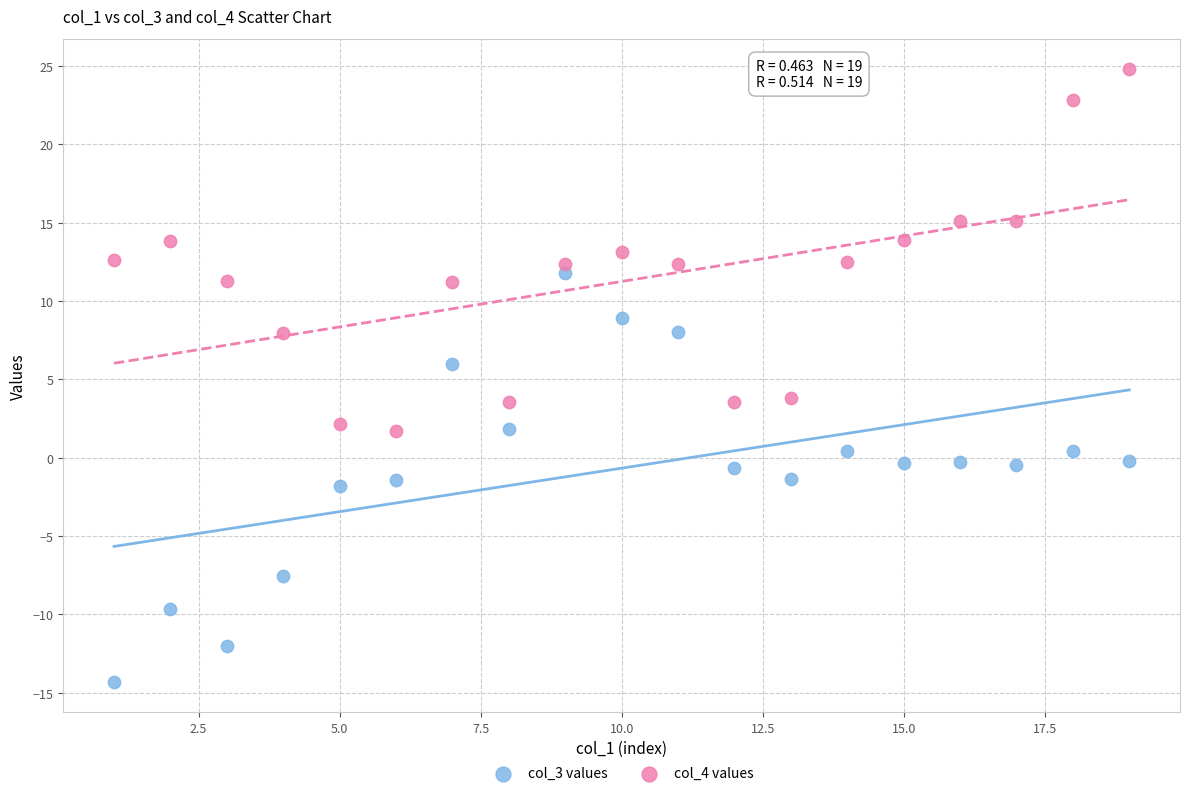

What are all the series names shown in the legend?

col_3 values, col_4 values